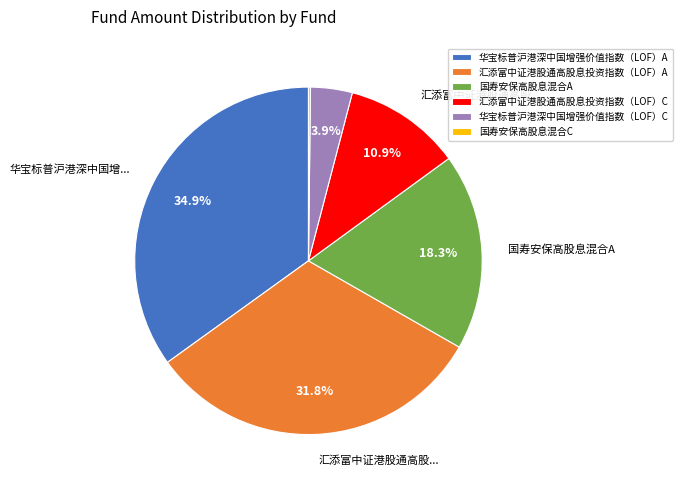

Which has a higher value, 汇添富中证港股通高股息投资指数（LOF）A or 华宝标普沪港深中国增强价值指数（LOF）C?

汇添富中证港股通高股息投资指数（LOF）A